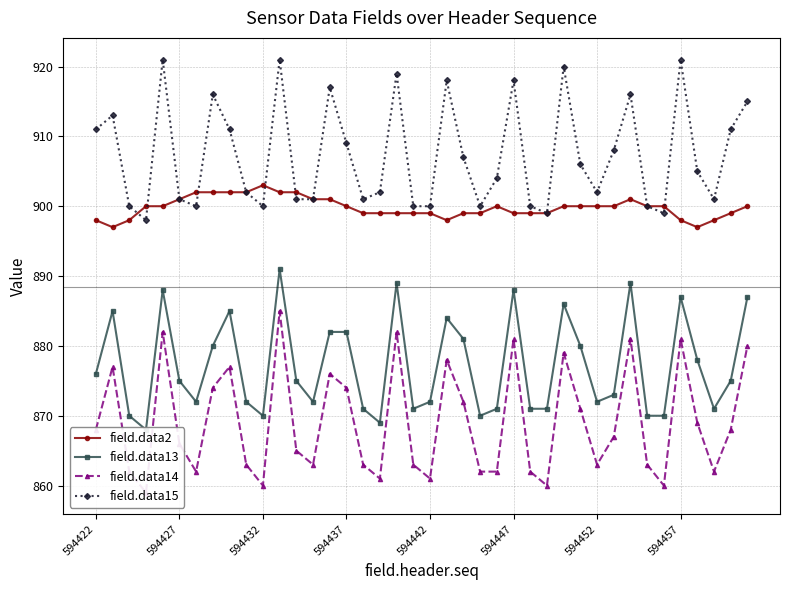

How many distinct data groups are displayed?

4